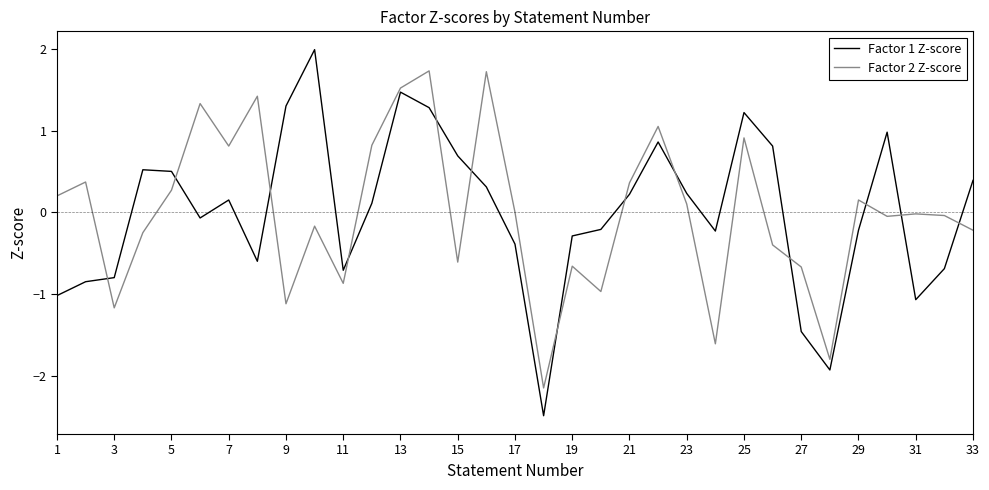

Rank the series by their maximum value, from lowest to highest.

Factor 2 Z-score, Factor 1 Z-score